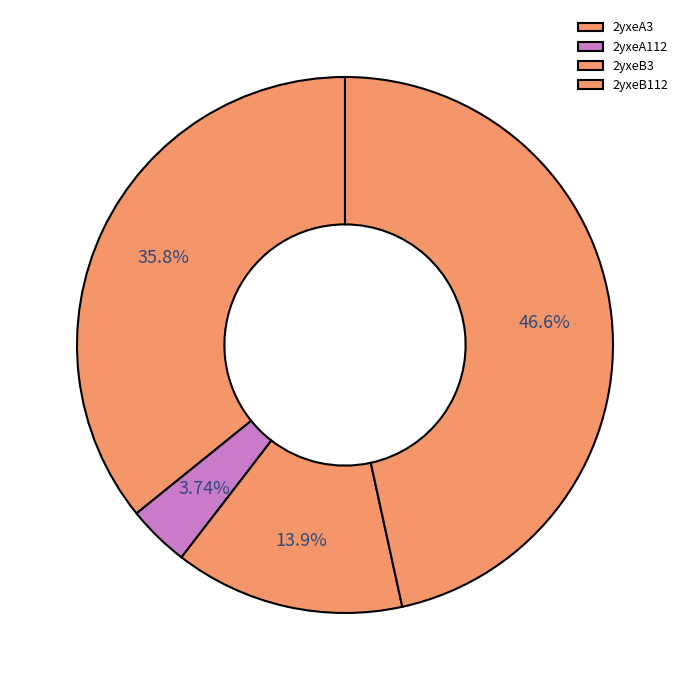

Which has a higher value, 2yxeA3 or 2yxeB112?

2yxeB112